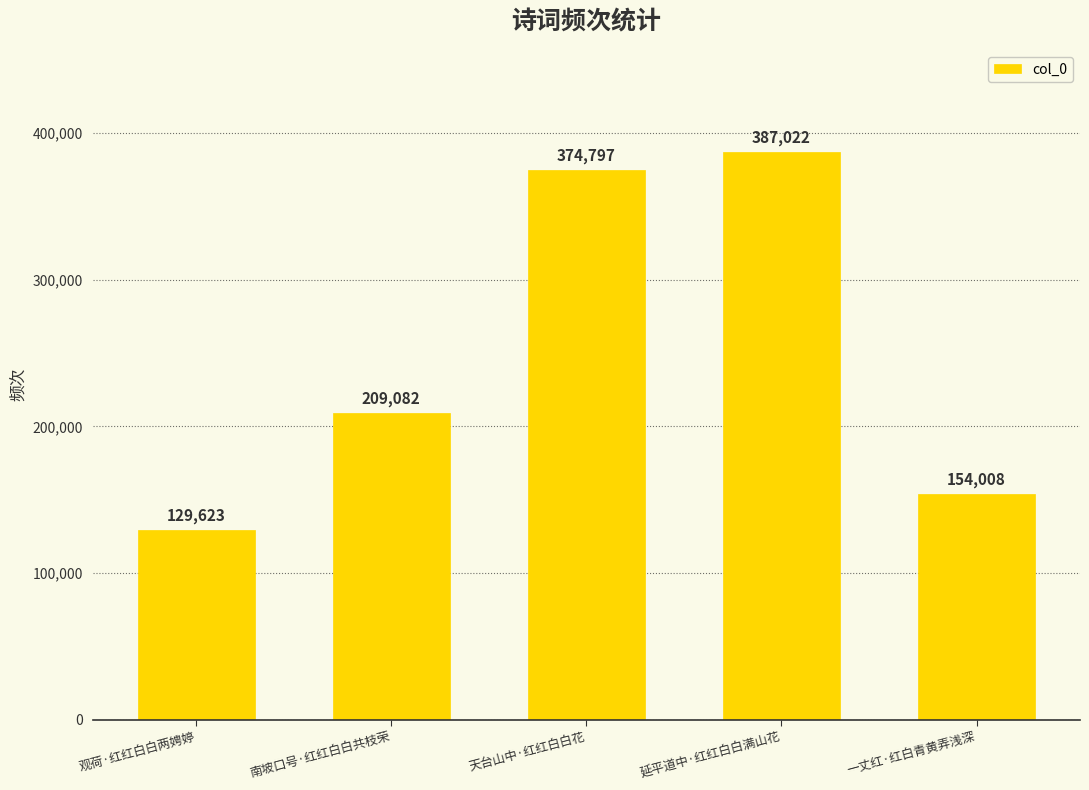

Reading left to right, what are all the values shown in this chart?

观荷·红红白白两娉婷=129623	南坡口号·红红白白共枝荣=209082	天台山中·红红白白花=374797	延平道中·红红白白满山花=387022	一丈红·红白青黄弄浅深=154008